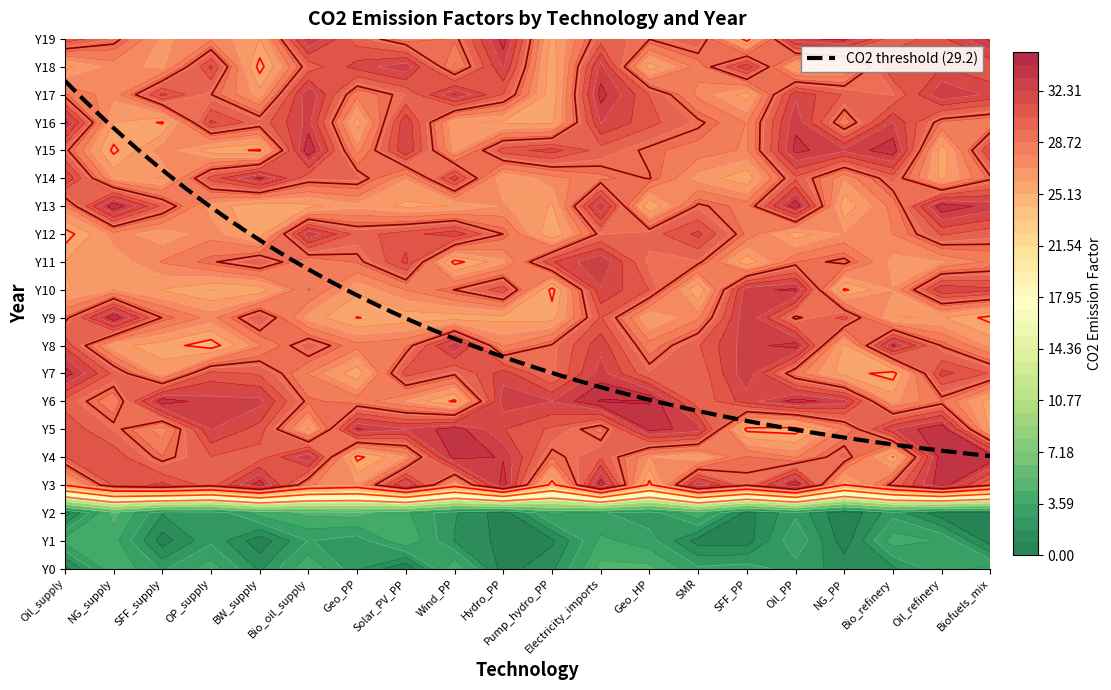

The Wind_PP series shows 29.2 at 15. True or false?

True